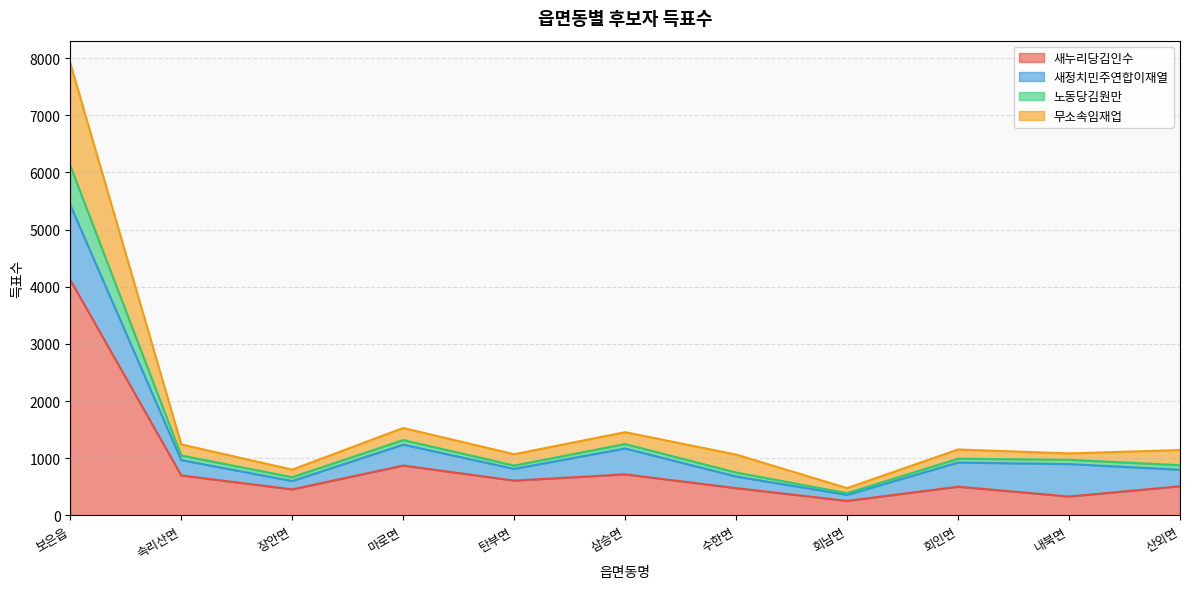

What is the average value of the 새누리당김인수 series?

869